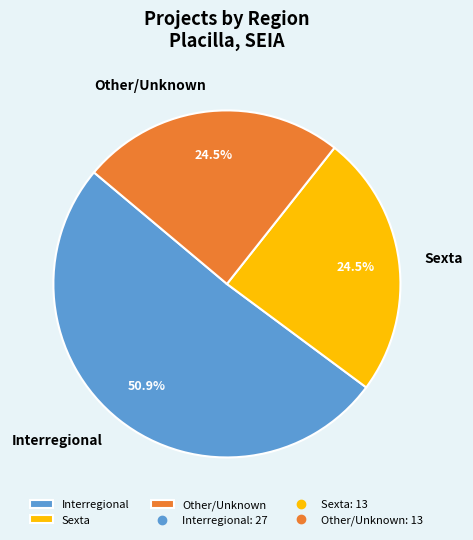

Is there any slice that represents more than half of the pie?

Yes